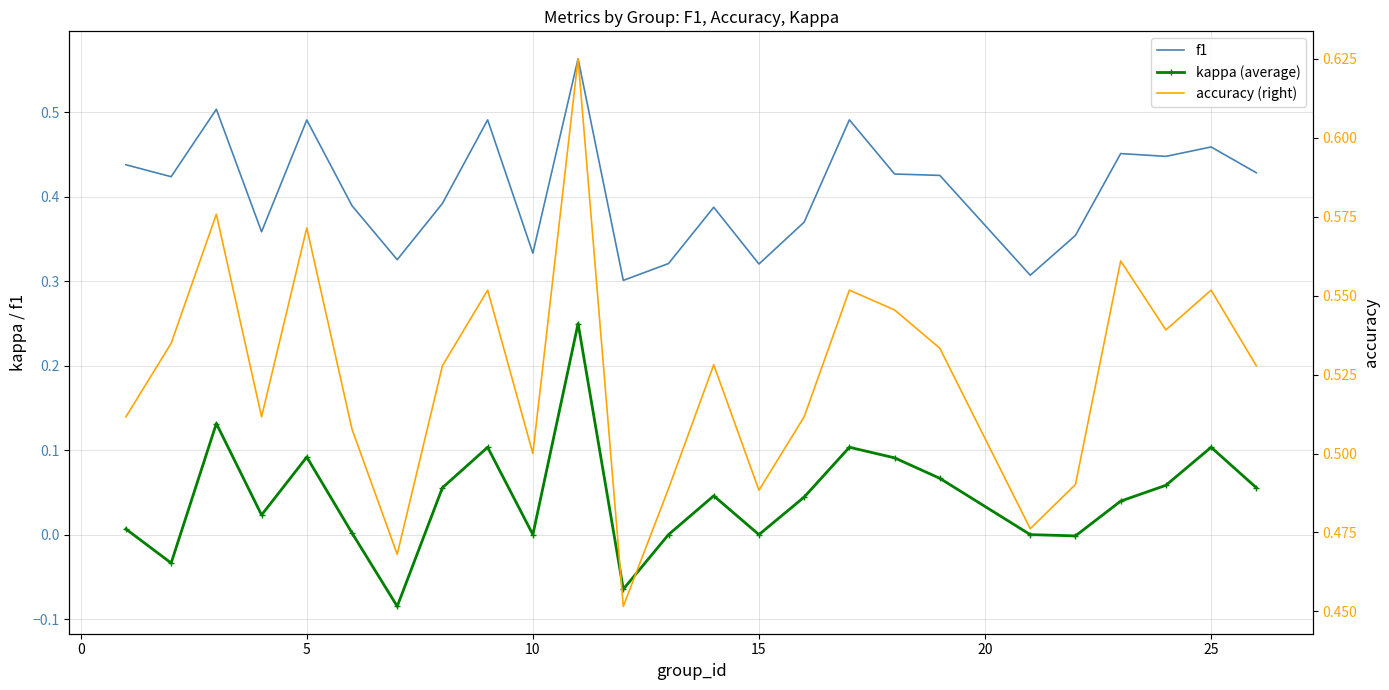

What is the smallest value displayed?

-0.1